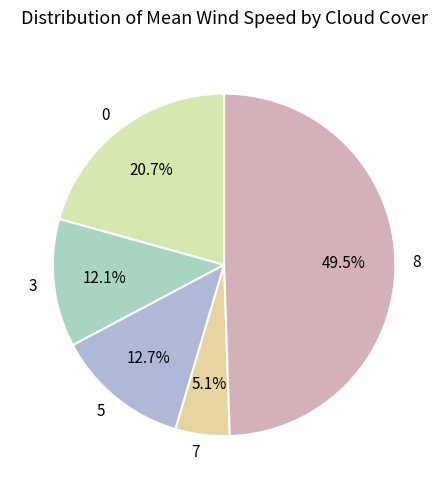

Does 3 account for over 50% of the chart?

No